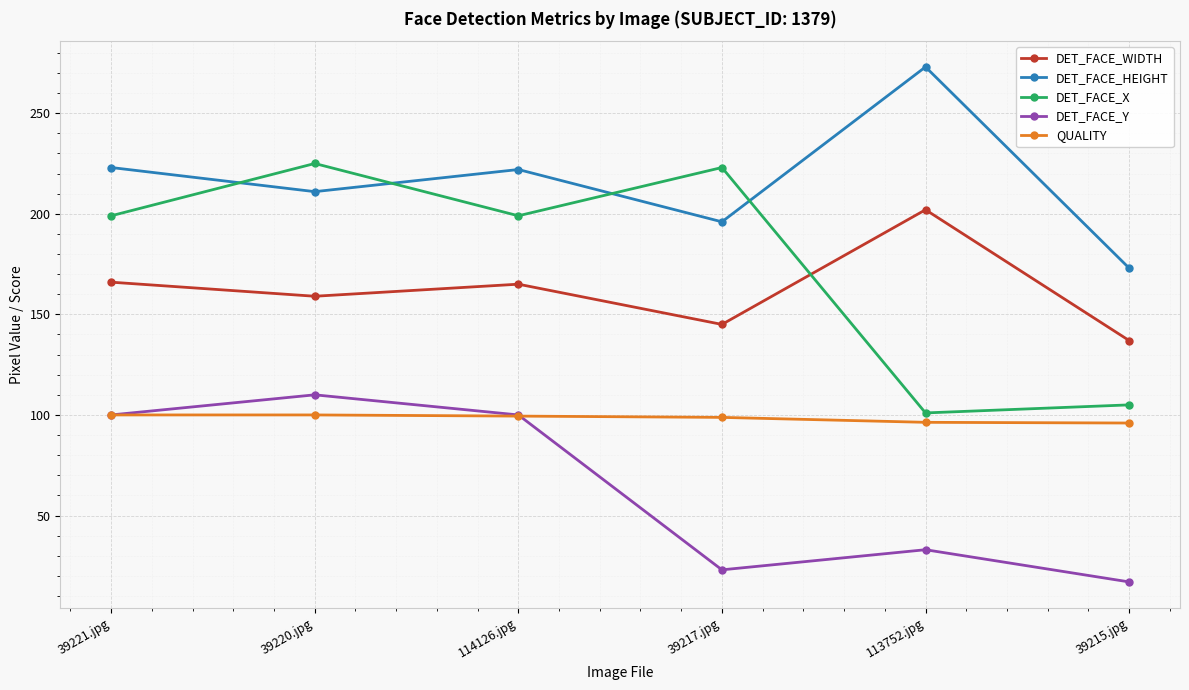

True or false: DET_FACE_X and QUALITY intersect in this chart.

False